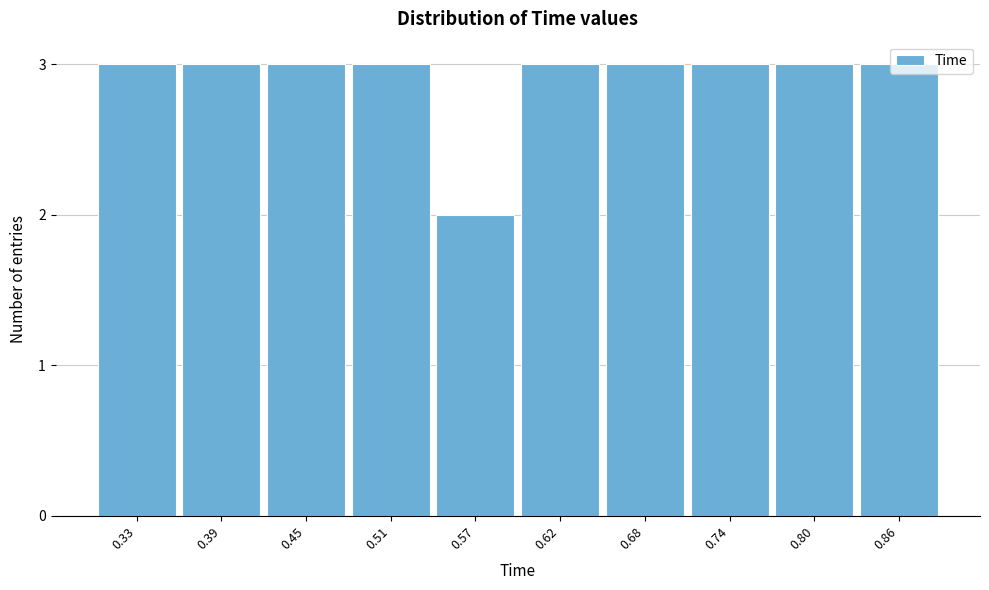

What is the greatest value displayed?

3